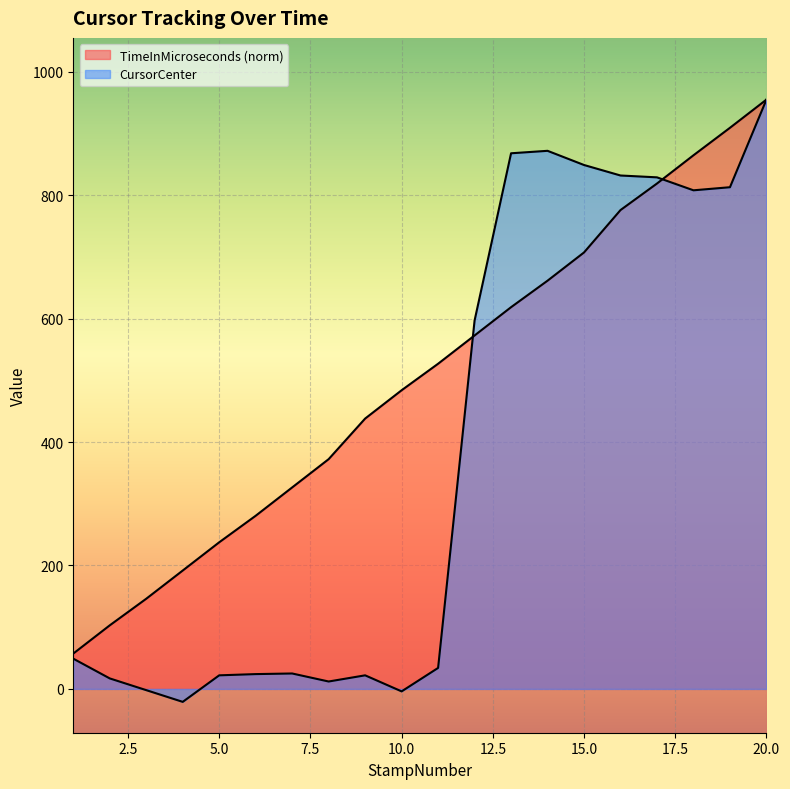

In CursorCenter, how many points are lower than both neighbors (excluding endpoints)?

4